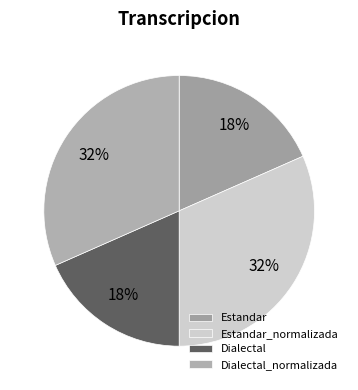

Rank the categories by value from lowest to highest.

Estandar, Dialectal, Estandar_normalizada, Dialectal_normalizada